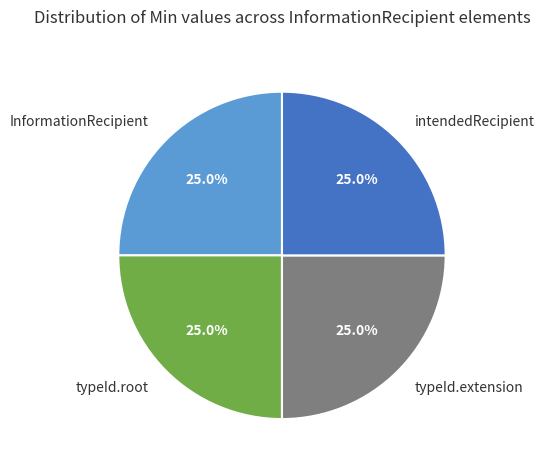

What is the ratio of the value at typeId.extension to the value at intendedRecipient?

1.0